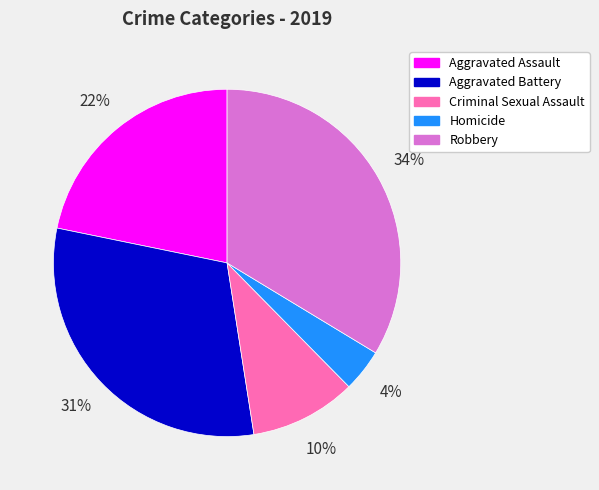

To the nearest percent, what portion does Robbery represent?

34%